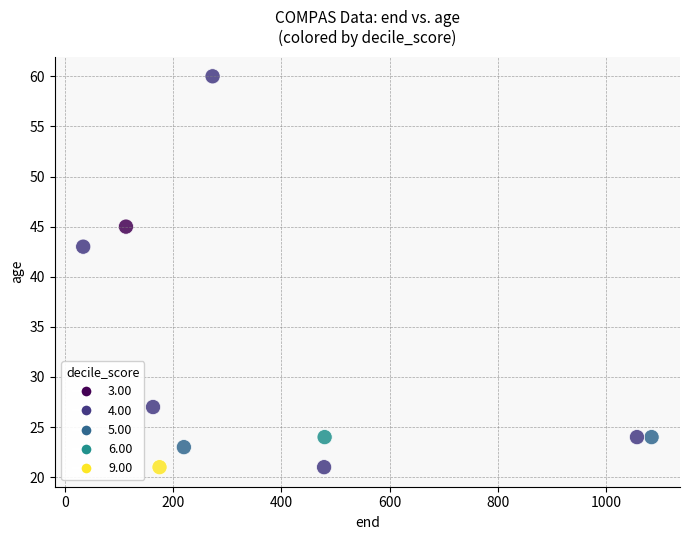

What is the average Y value?

31